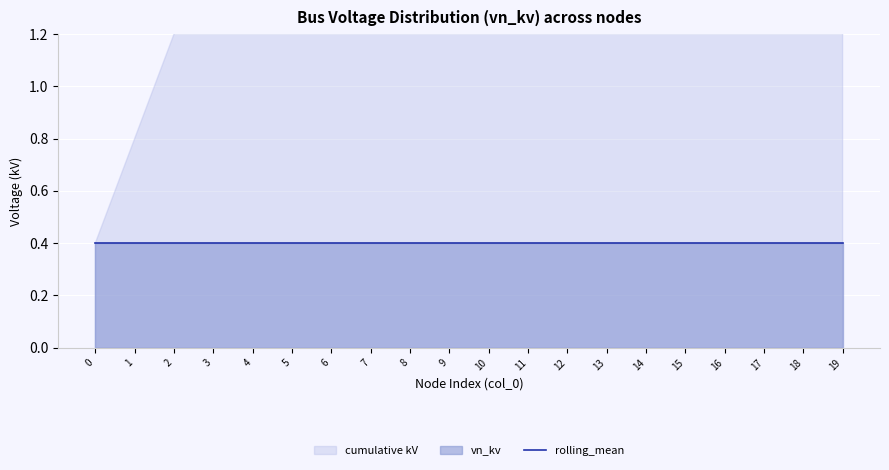

True or false: cumulative and rolling_mean intersect in this chart.

False